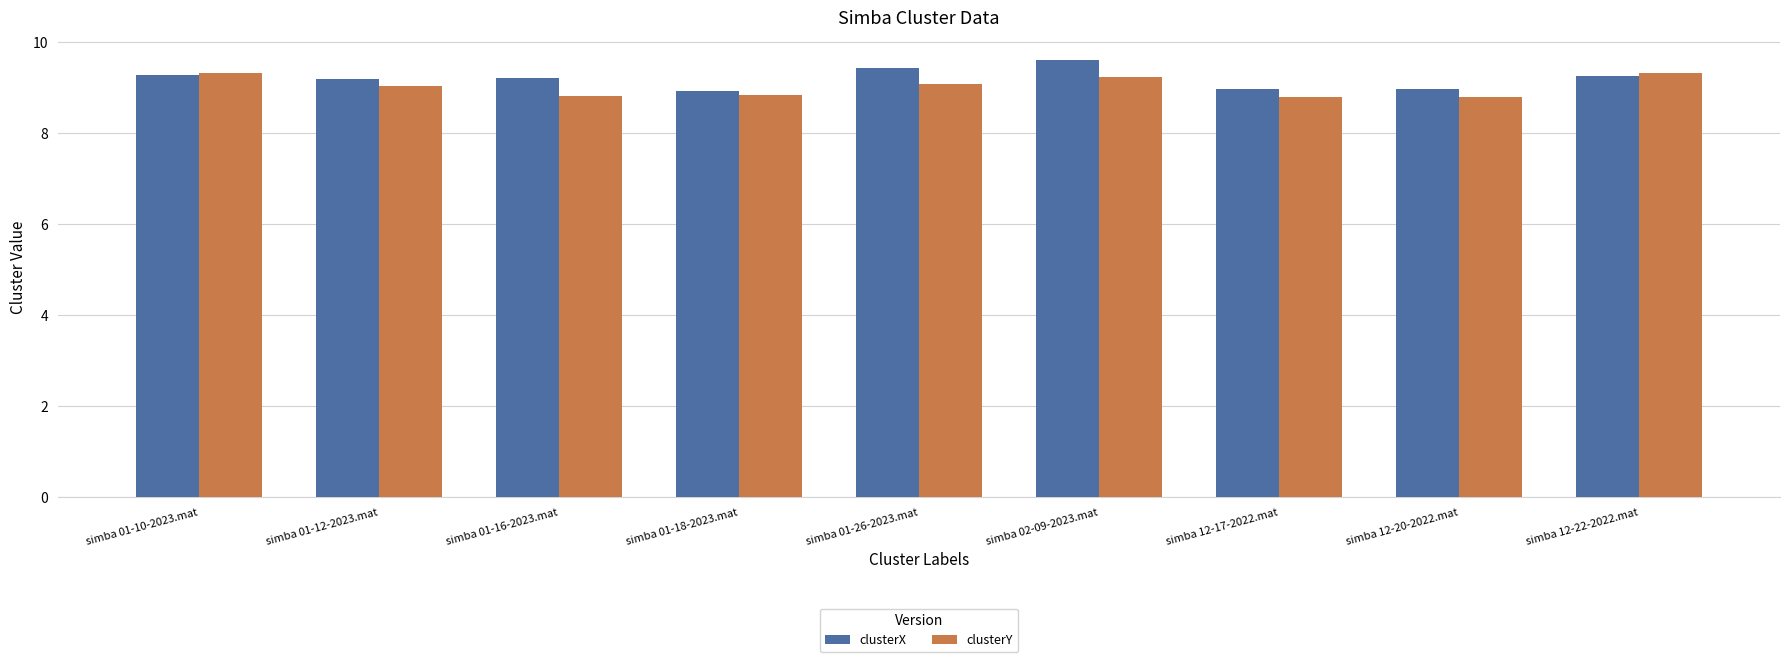

What is the lowest value of the clusterY series?

8.8